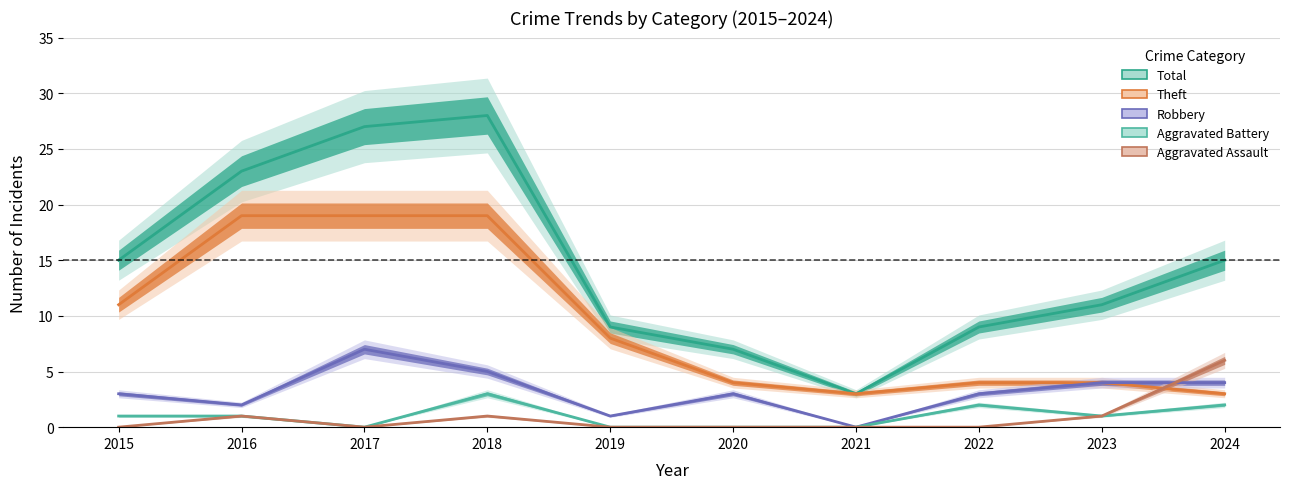

How many values in the Total series are below 15?

5